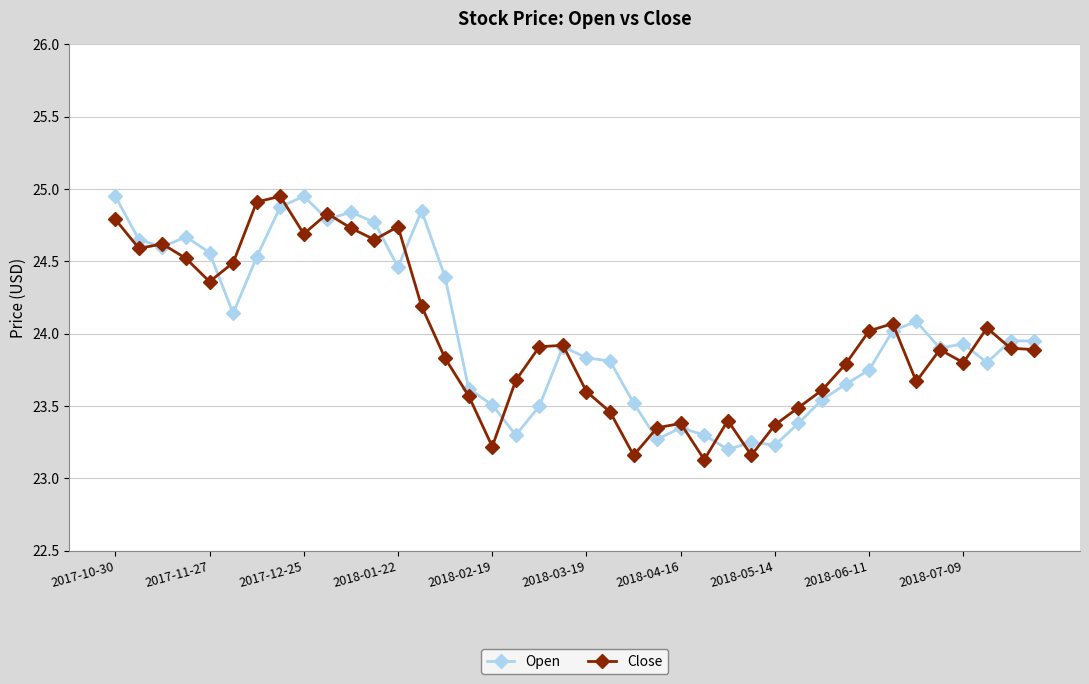

At how many categories does at least one series exceed 23?

40